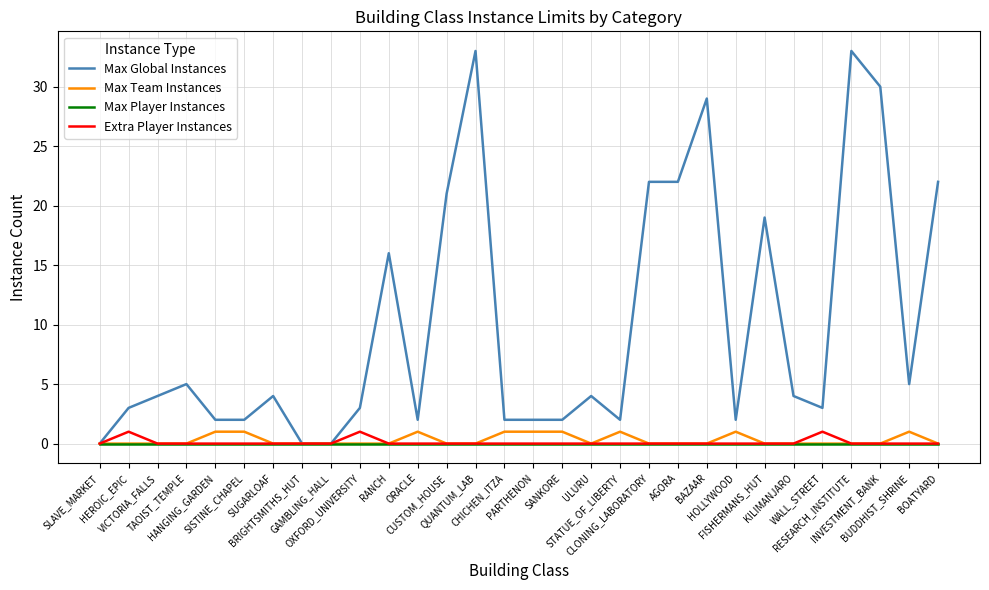

Which series has the largest total across all categories?

Max Global Instances